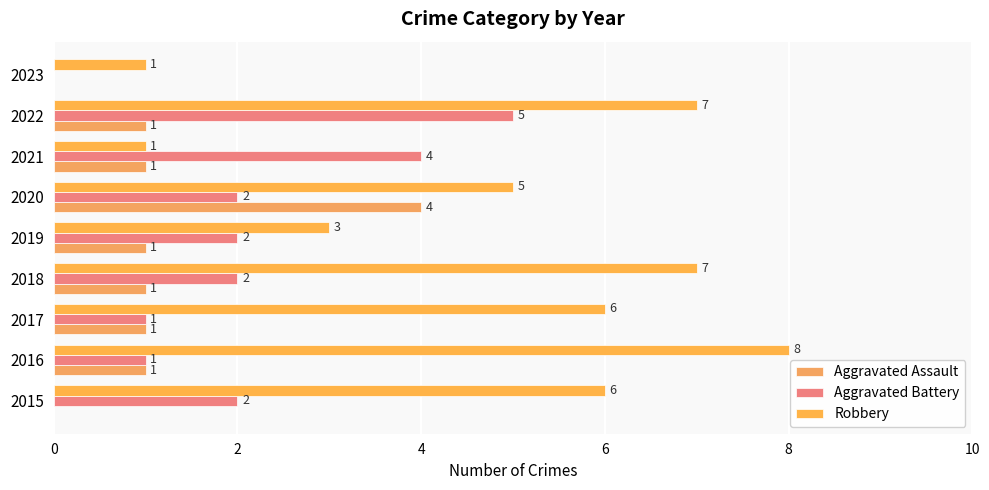

Which series has the largest total across all categories?

Robbery